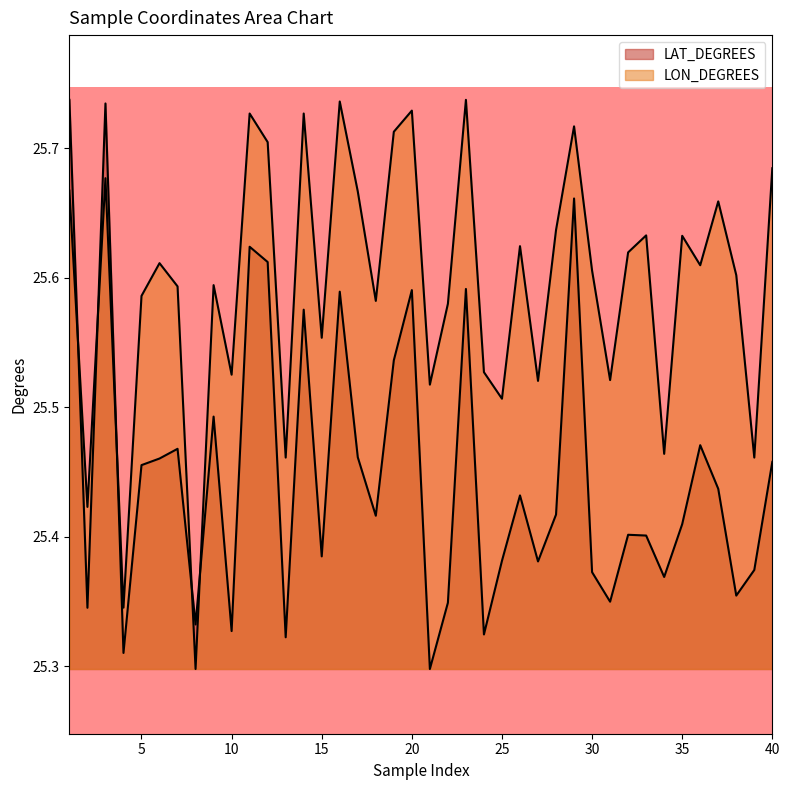

How many data points does each series have?

40